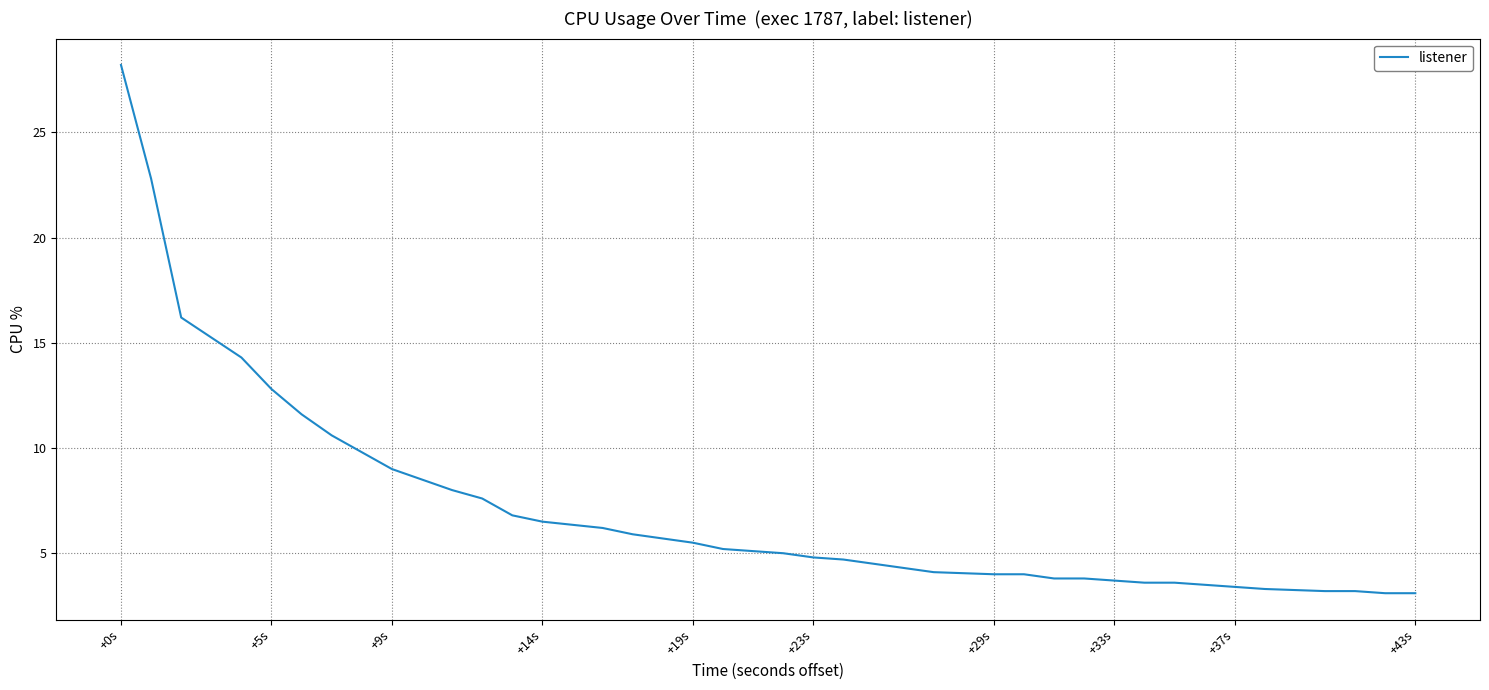

What is the smallest value displayed?

3.1